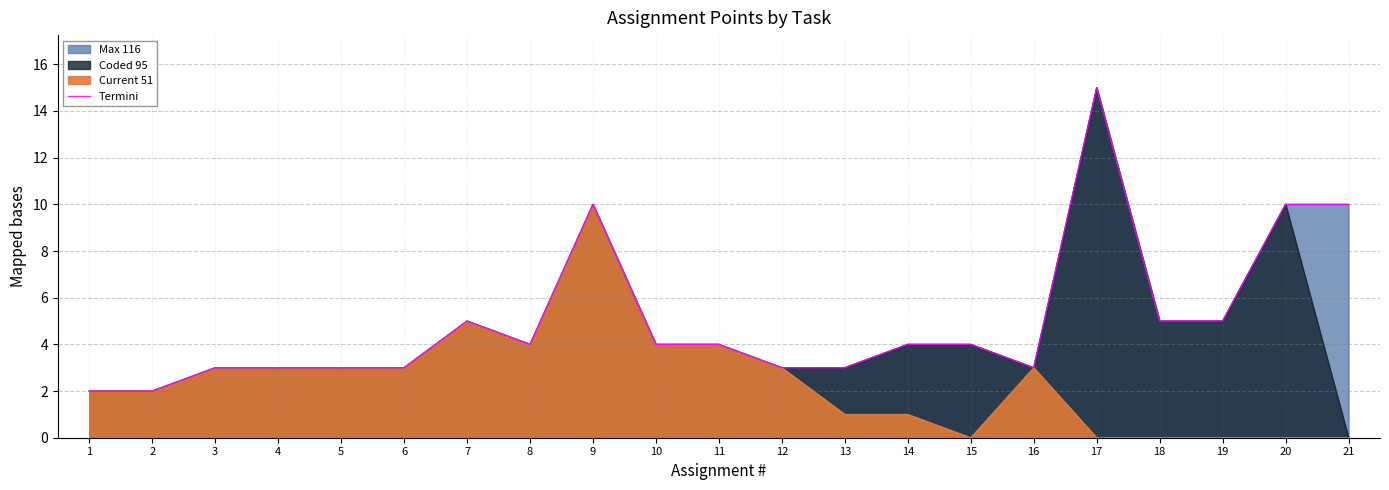

What is the maximum value shown in the chart?

15